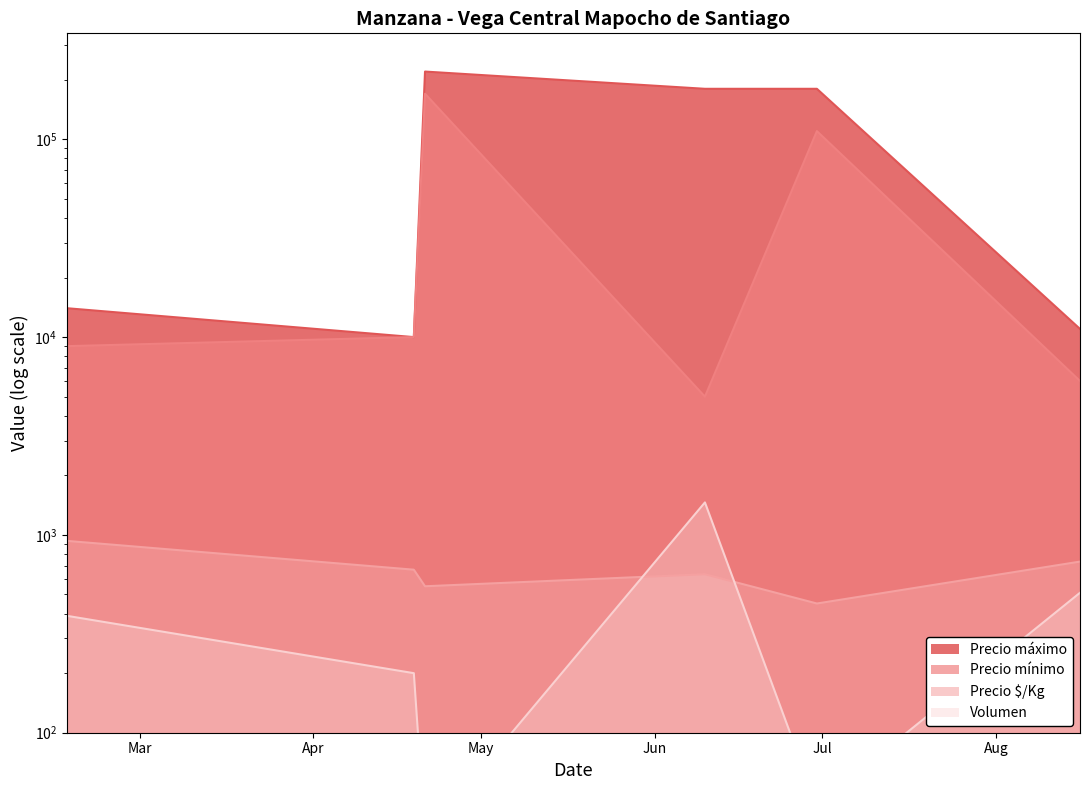

Which series ends up on top after the final intersection of Volumen and Precio $/Kg?

Precio $/Kg